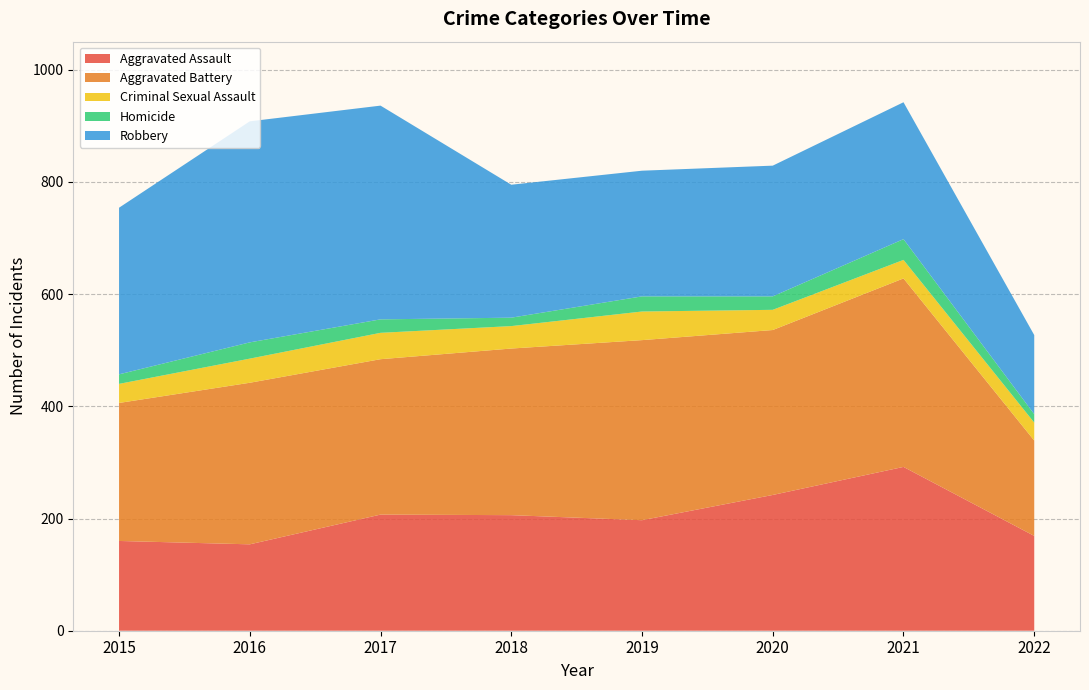

Reading left to right, extract all data points from this chart.

Aggravated Assault: 2015=160	2016=154	2017=207	2018=206	2019=197	2020=242	2021=292	2022=169
Aggravated Battery: 2015=246	2016=288	2017=277	2018=297	2019=321	2020=294	2021=336	2022=170
Criminal Sexual Assault: 2015=34	2016=43	2017=47	2018=40	2019=51	2020=36	2021=33	2022=32
Homicide: 2015=17	2016=29	2017=24	2018=15	2019=27	2020=24	2021=37	2022=15
Robbery: 2015=297	2016=394	2017=381	2018=237	2019=224	2020=233	2021=244	2022=141